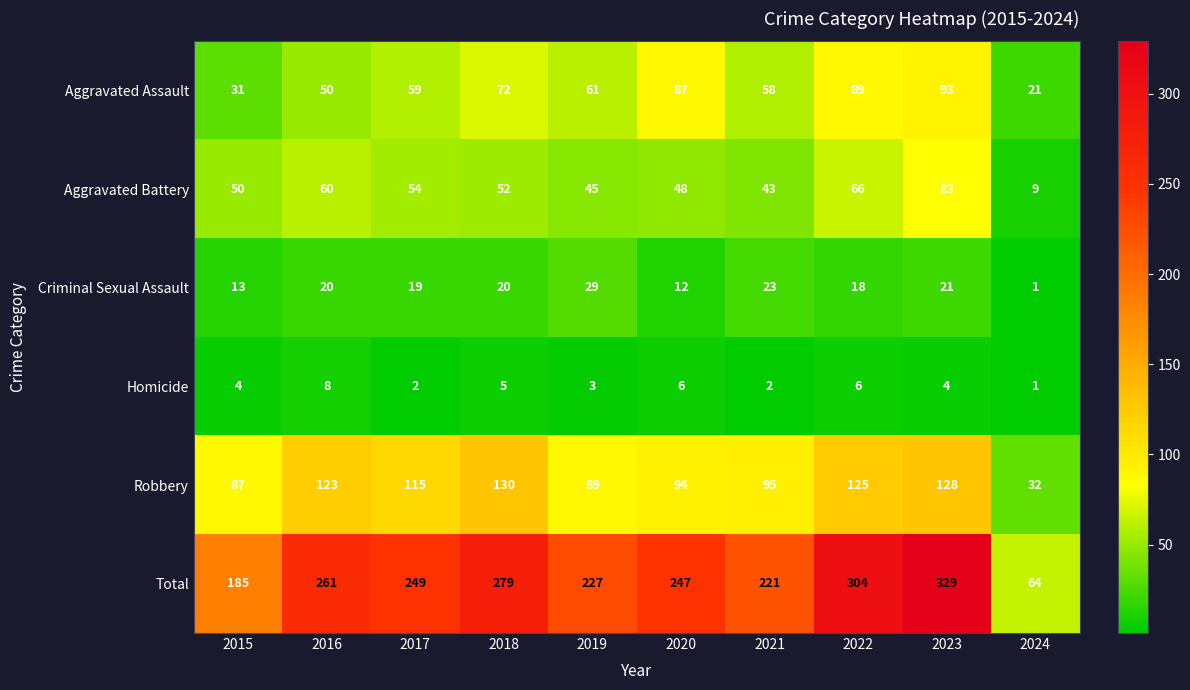

What is the difference between the Criminal Sexual Assault values at 2016 and 2015?

7